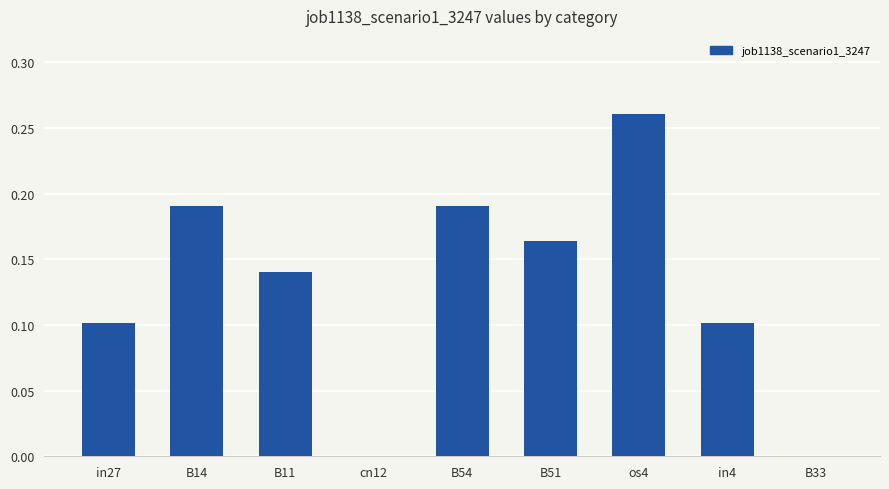

True or false: the data shows 0.1 at in4.

True